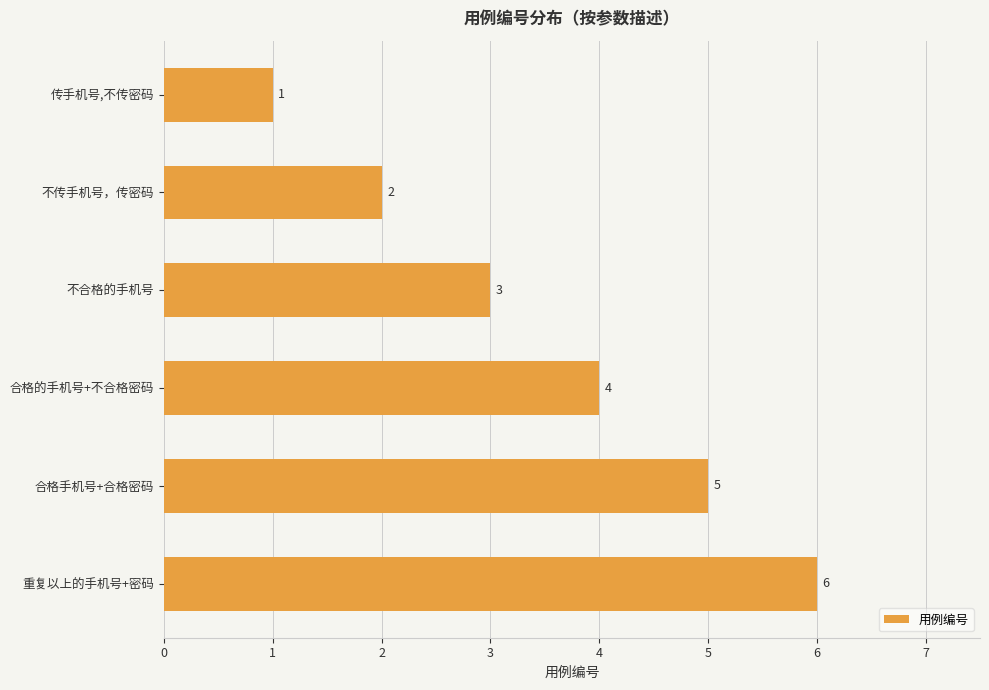

What is the difference between the second highest and second lowest values?

3